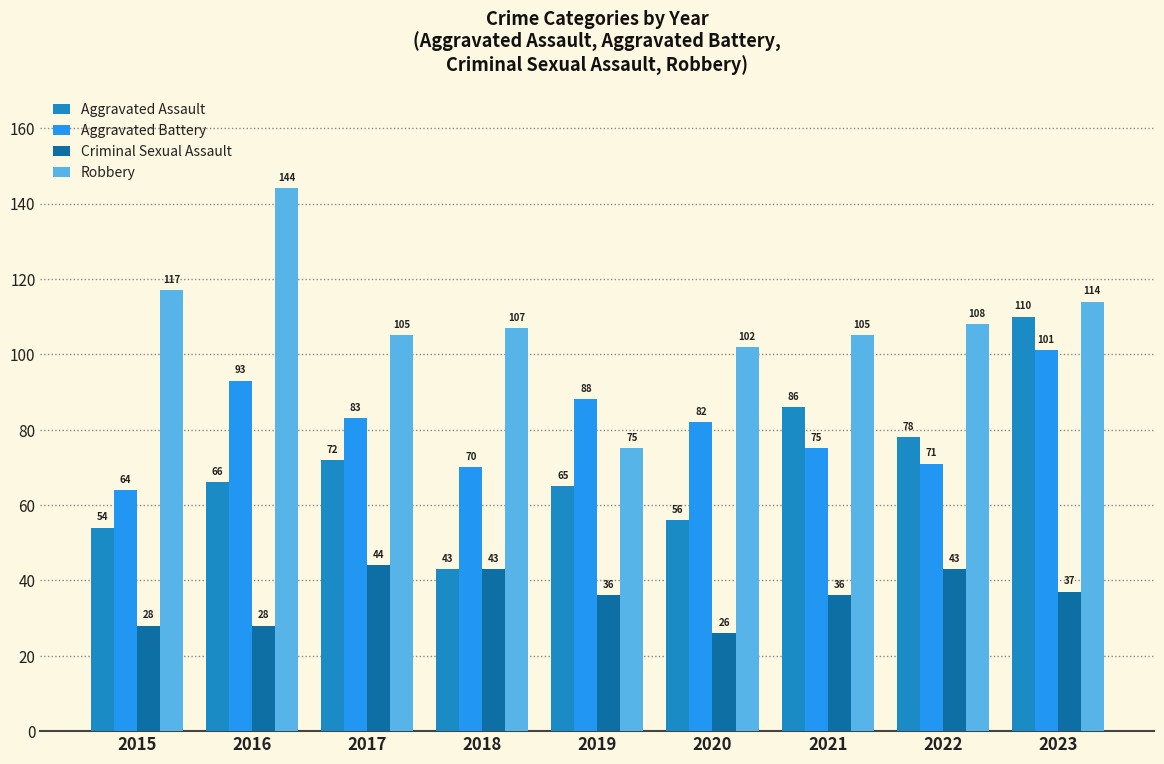

Does the chart contain stacked bars?

No